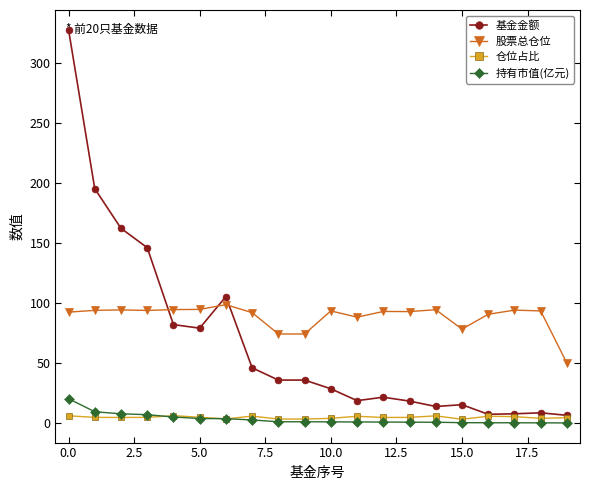

True or false: 股票总仓位 has more than 2 points higher than both neighbors.

True